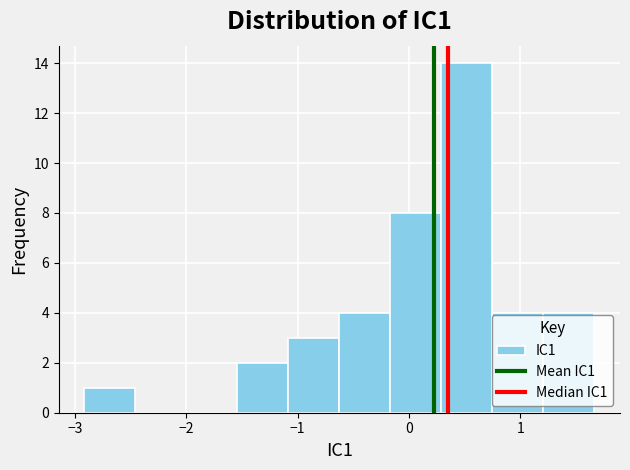

Which range on the x-axis has the tallest bar?

0.3 to 0.7